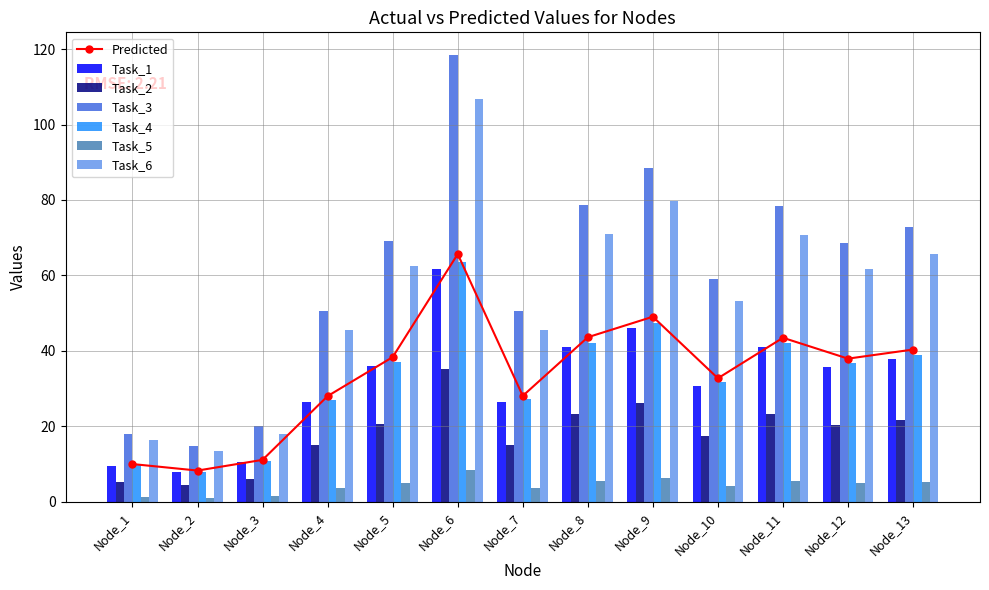

The Task_3 series shows 157.9 at Node_9. True or false?

False